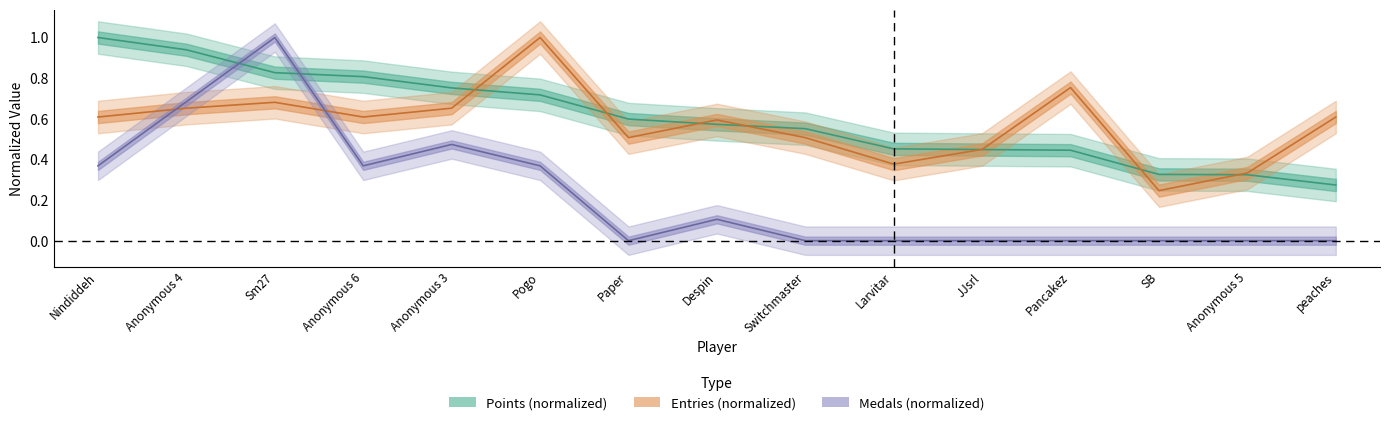

What is the label of the 13th point from the left?

SB